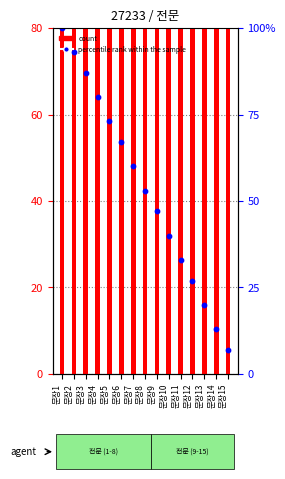

Which series has the largest total across all categories?

count